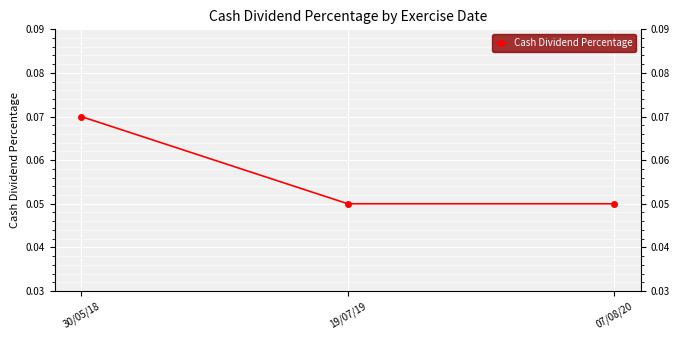

The value at 30/05/18 is 0.0. True or false?

False